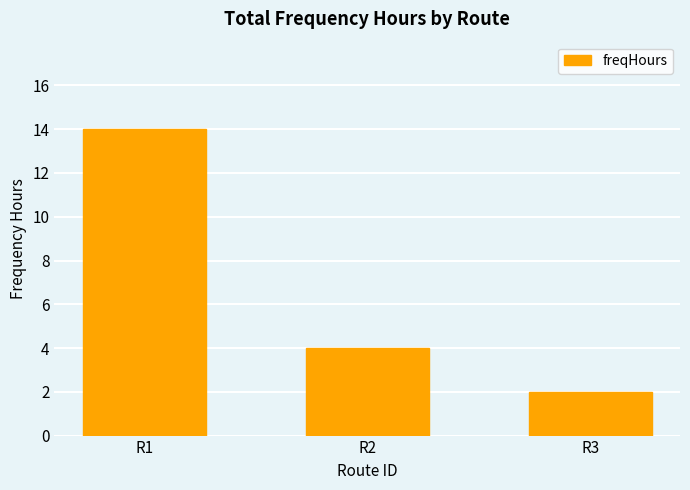

Rank the categories by value from lowest to highest.

R3, R2, R1